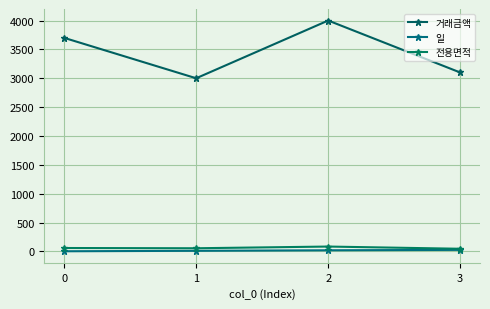

True or false: 일 and 전용면적 intersect in this chart.

False